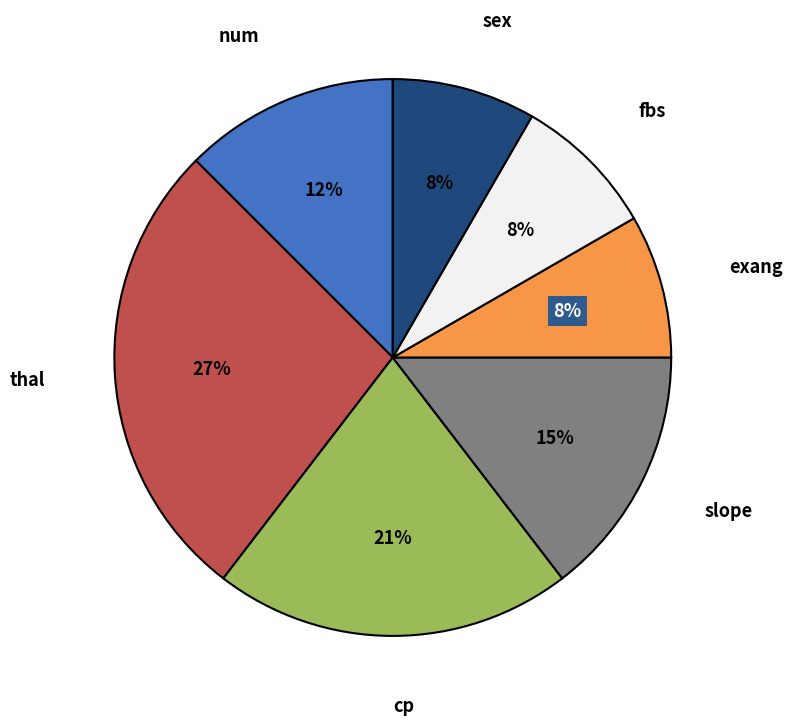

To the nearest percent, what is the difference between the largest and smallest slice percentages?

19%